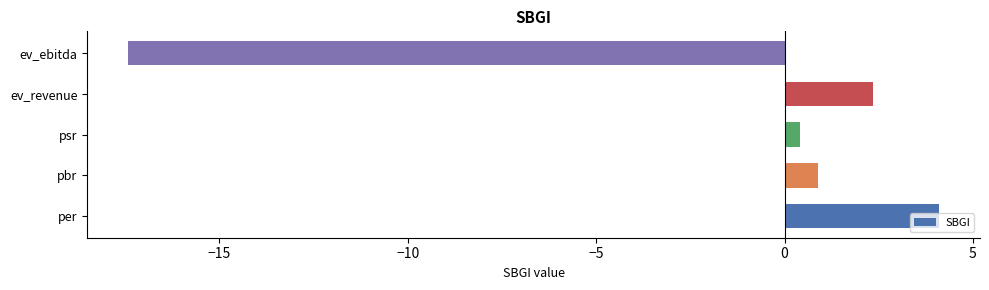

Between psr and pbr, which is larger?

pbr